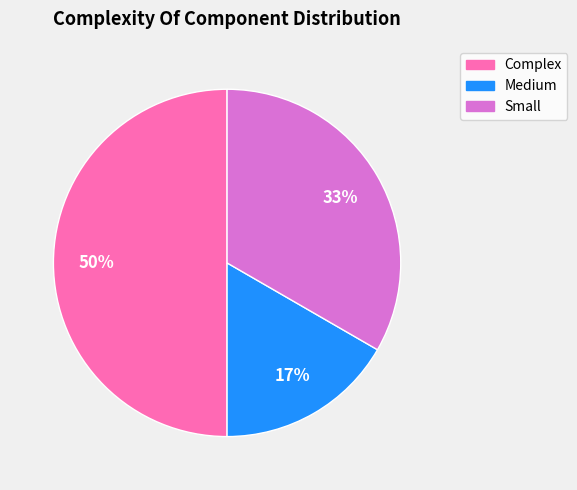

How many segments does this pie chart have?

3